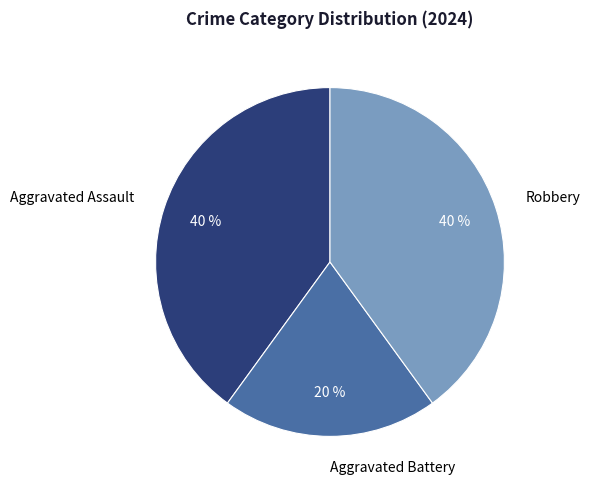

What percentage is the Aggravated Assault slice, to the nearest percent?

40%